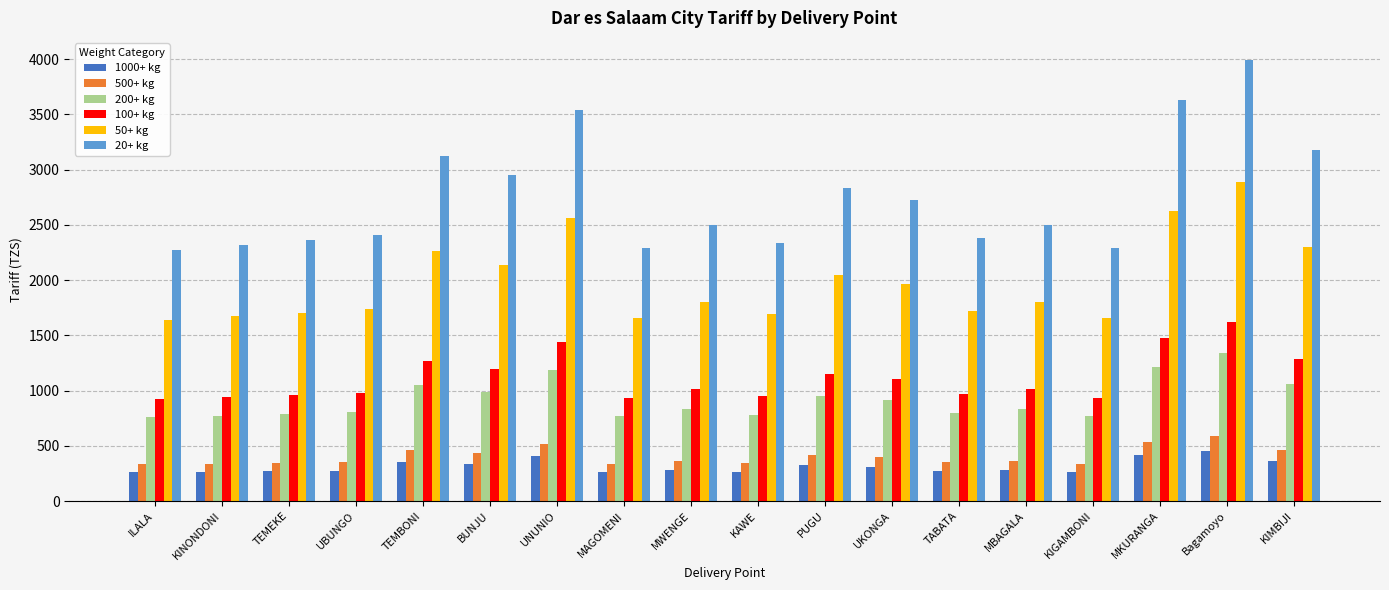

What is the maximum value for 20+ kg?

3991.7